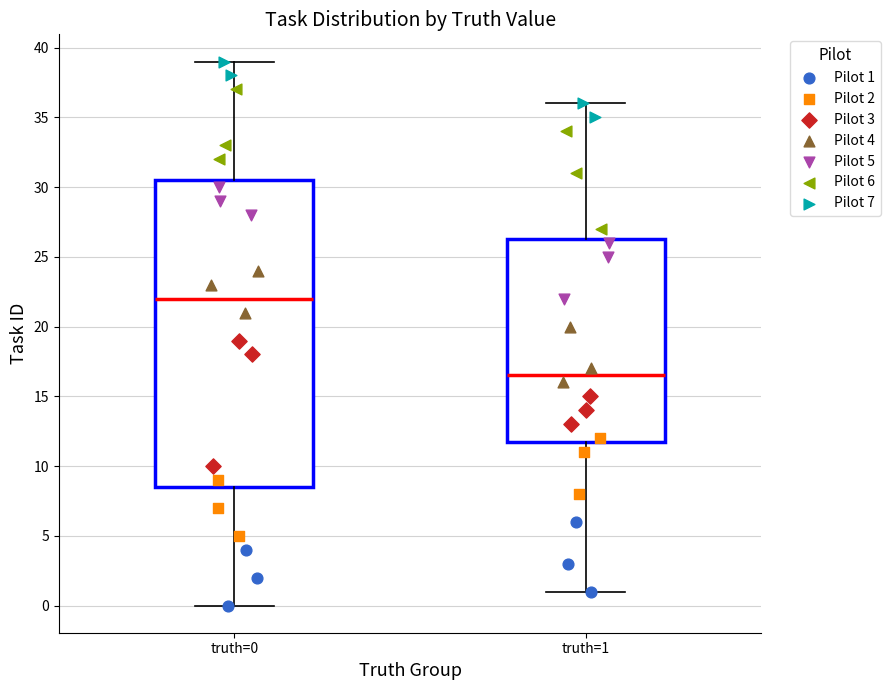

Reading left to right, read every box against the y-axis: the position of its median line, the range the box covers, and the ends of its whiskers. The values are not printed on the chart, so give them approximately, as read against the axis.

truth=0: median 22.0, box 8.5 to 30.5, whiskers 0.0 to 39.0
truth=1: median 16.5, box 12.0 to 26.5, whiskers 1.0 to 36.0